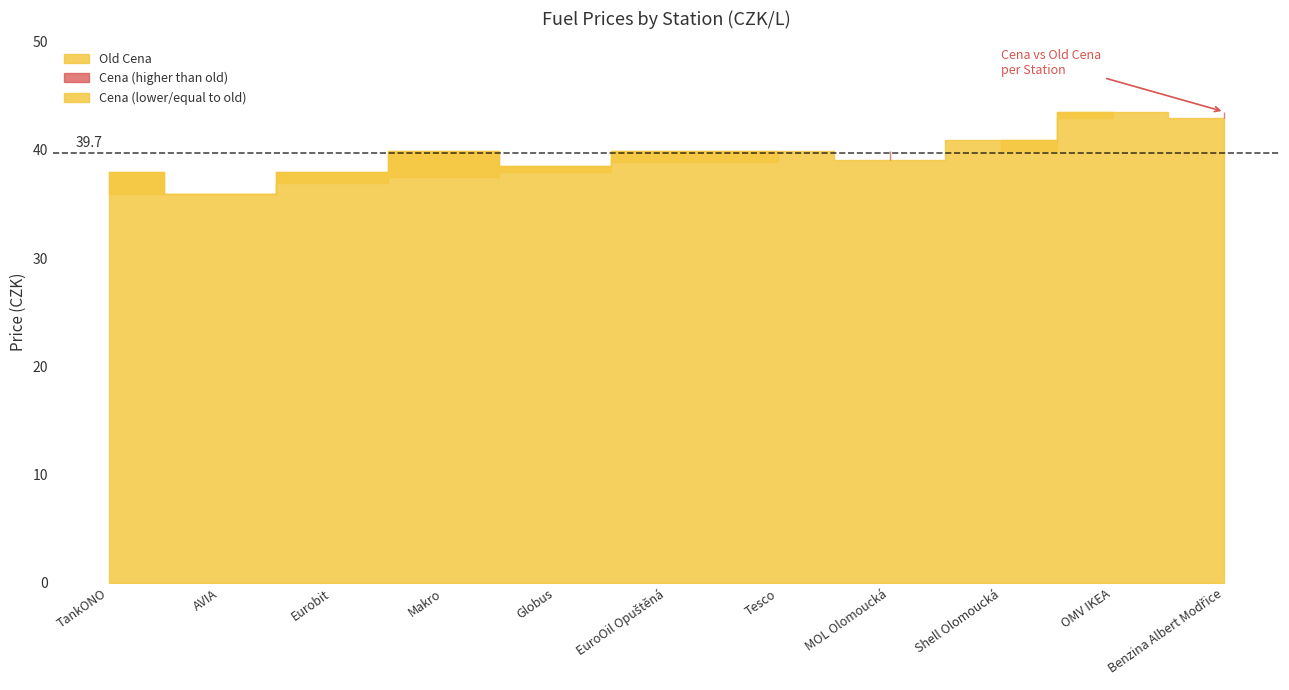

What is the total value across all series at Tesco?

78.8